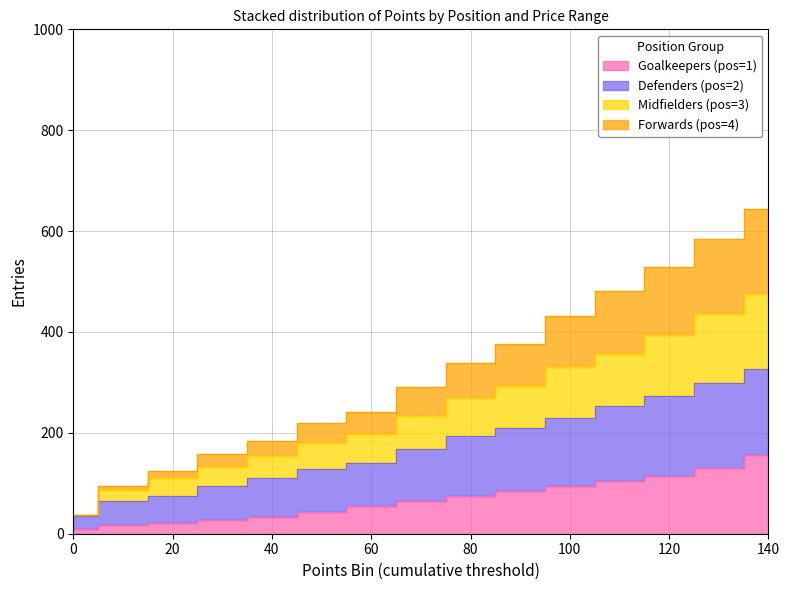

At which category is the sum across all series the highest?

140